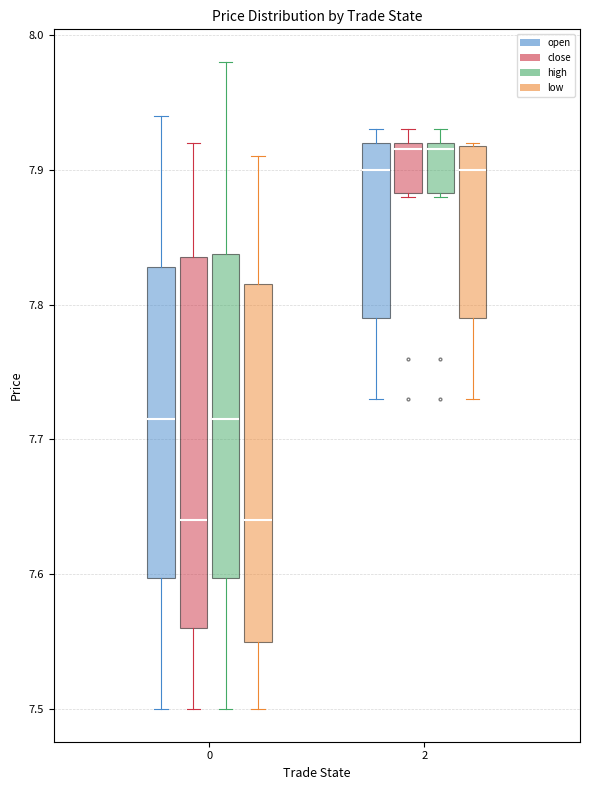

Reading left to right, read every box against the y-axis: the position of its median line, the range the box covers, and the ends of its whiskers. The values are not printed on the chart, so give them approximately, as read against the axis.

0 (open): median 7.72, box 7.60 to 7.83, whiskers 7.50 to 7.94
0 (close): median 7.64, box 7.56 to 7.84, whiskers 7.50 to 7.92
0 (high): median 7.72, box 7.60 to 7.84, whiskers 7.50 to 7.98
0 (low): median 7.64, box 7.55 to 7.82, whiskers 7.50 to 7.91
2 (open): median 7.90, box 7.79 to 7.92, whiskers 7.73 to 7.93
2 (close): median 7.92 (just below the box's upper edge), box 7.88 to 7.92, whiskers 7.88 to 7.93
2 (high): median 7.92 (just below the box's upper edge), box 7.88 to 7.92, whiskers 7.88 to 7.93
2 (low): median 7.90, box 7.79 to 7.92, whiskers 7.73 to 7.92